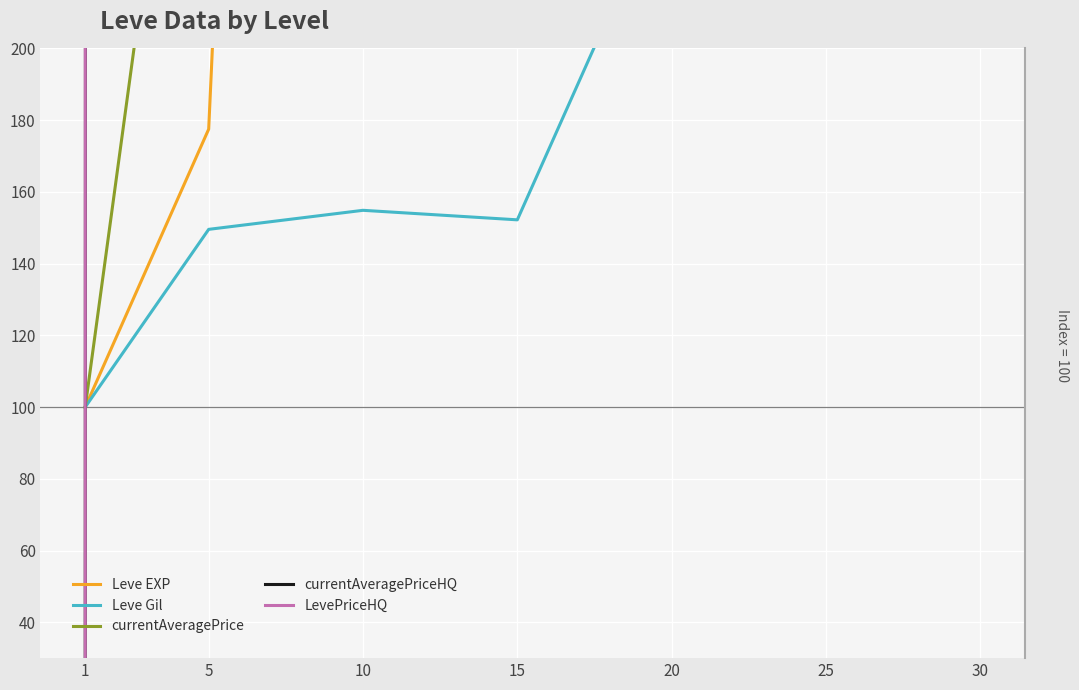

What is the value of the currentAveragePriceHQ point at the 7th from the left?

45000.0